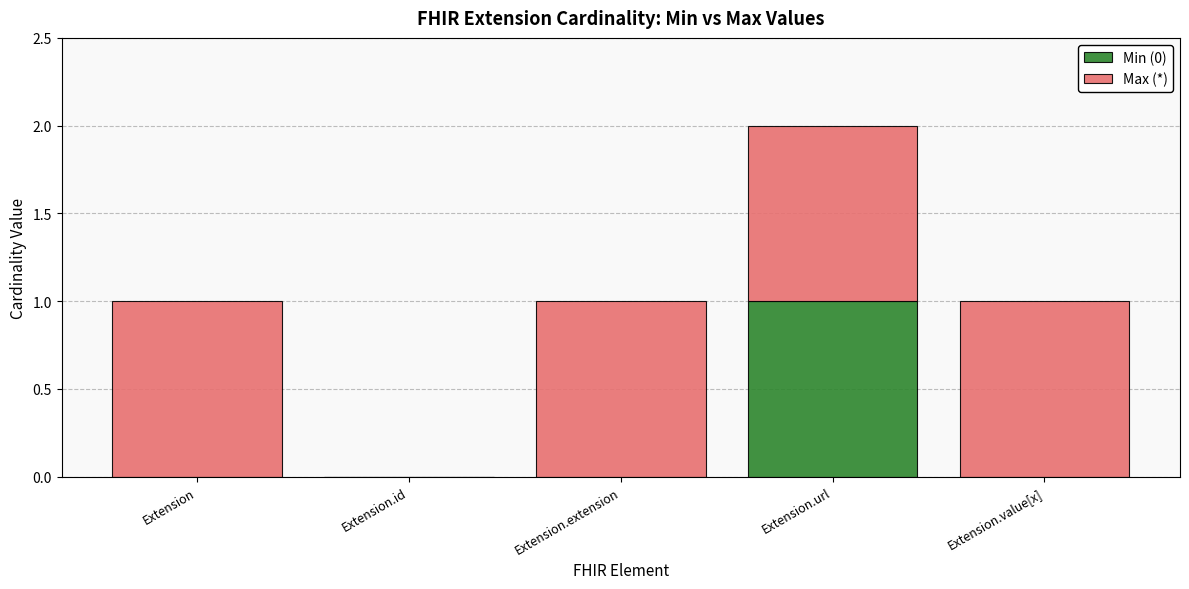

What is the total value across all series at Extension.extension?

1